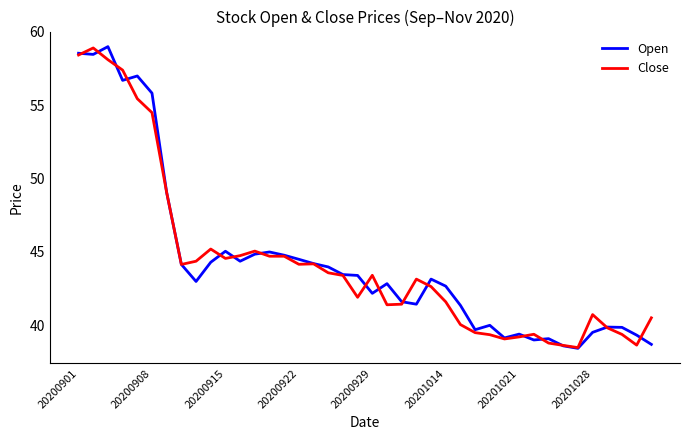

What is the minimum value for Open?

38.4